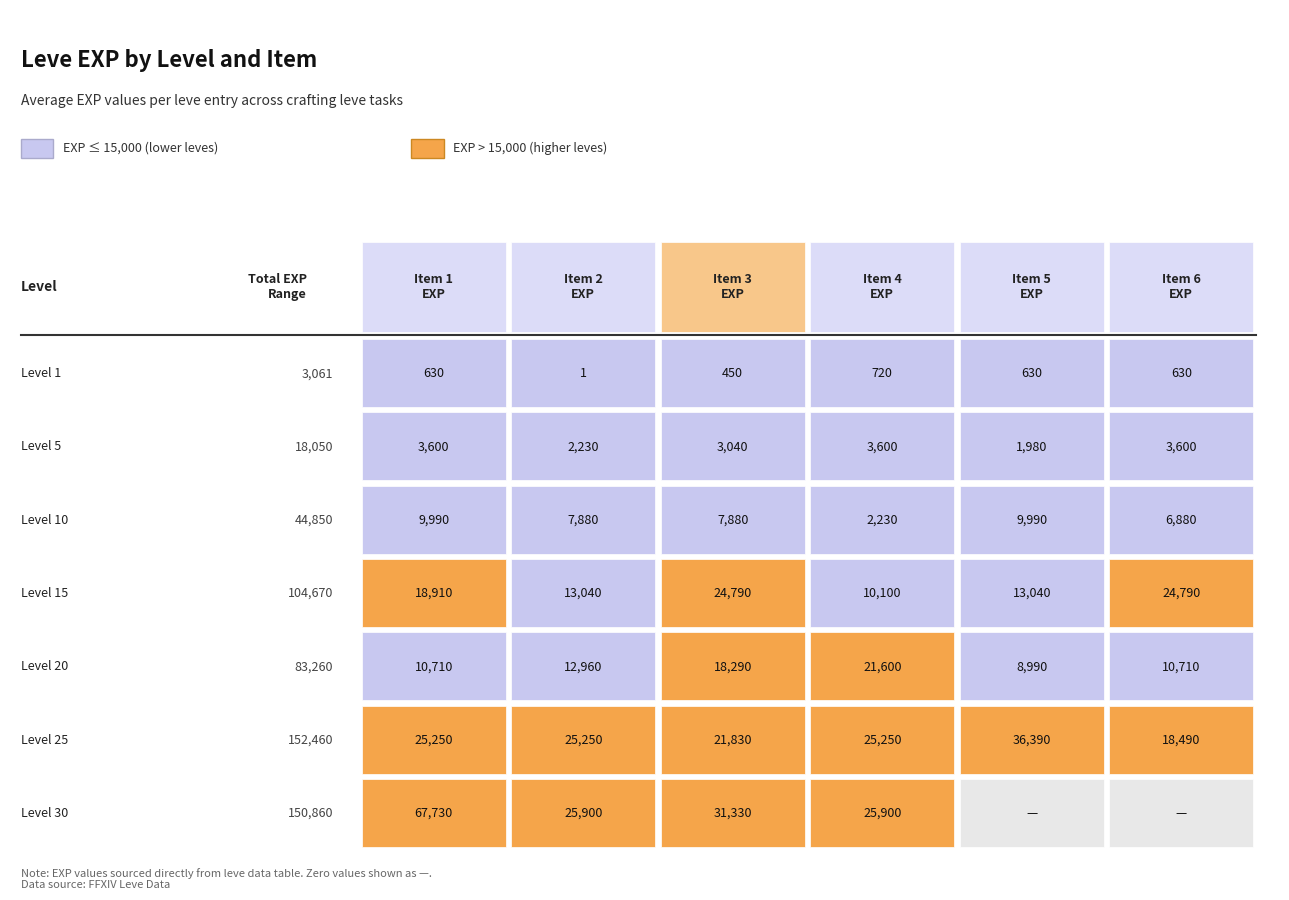

At how many categories does at least one series exceed 60882?

1